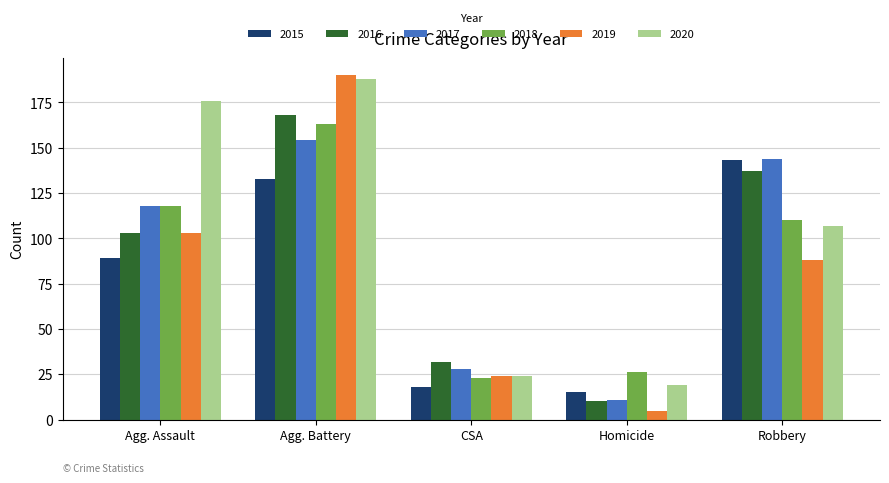

What position from the left is Robbery?

5